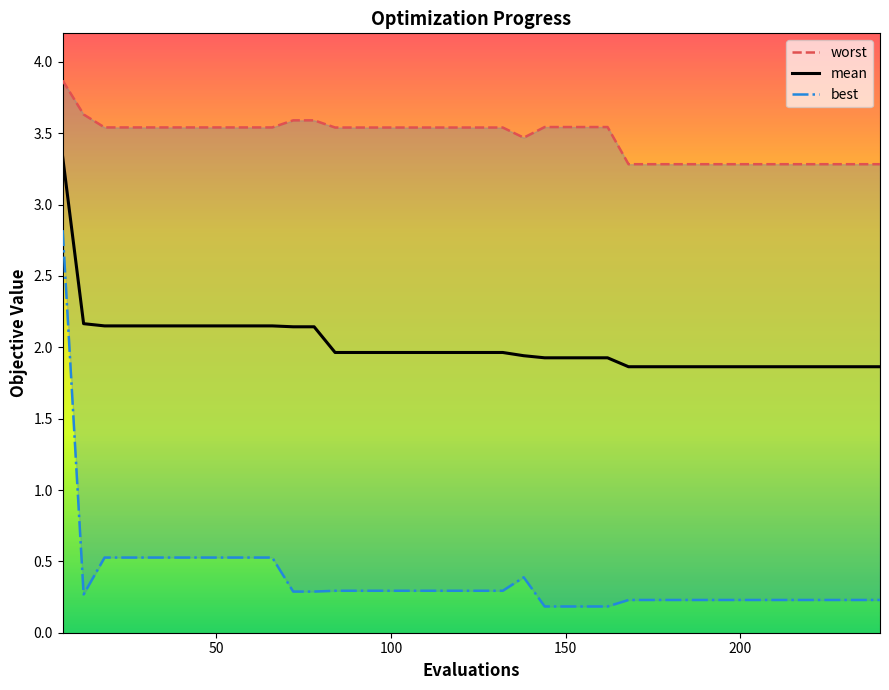

What are all the series names shown in the legend?

worst, mean, best